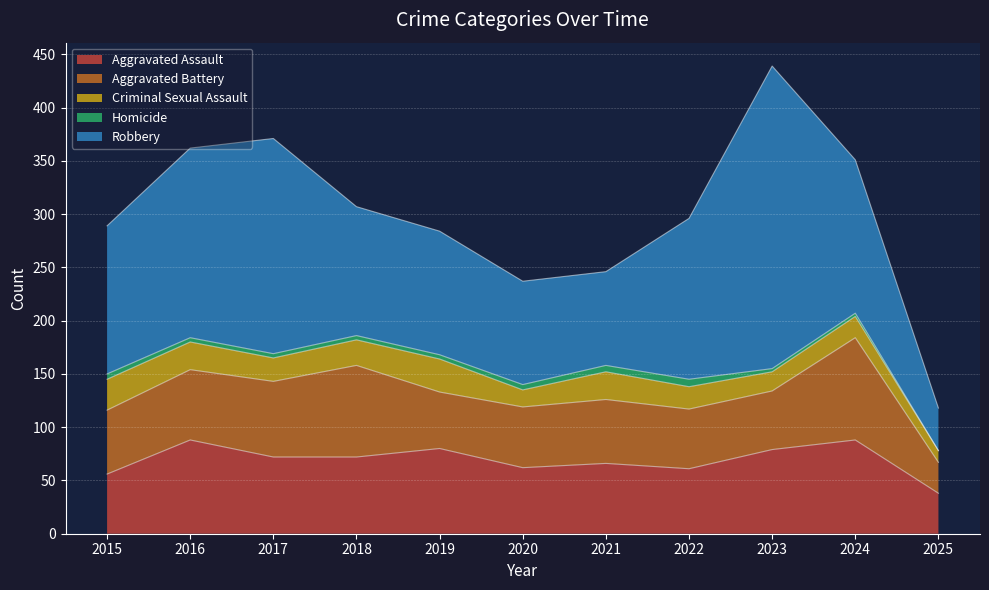

At which label does Aggravated Assault reach its peak?

2016